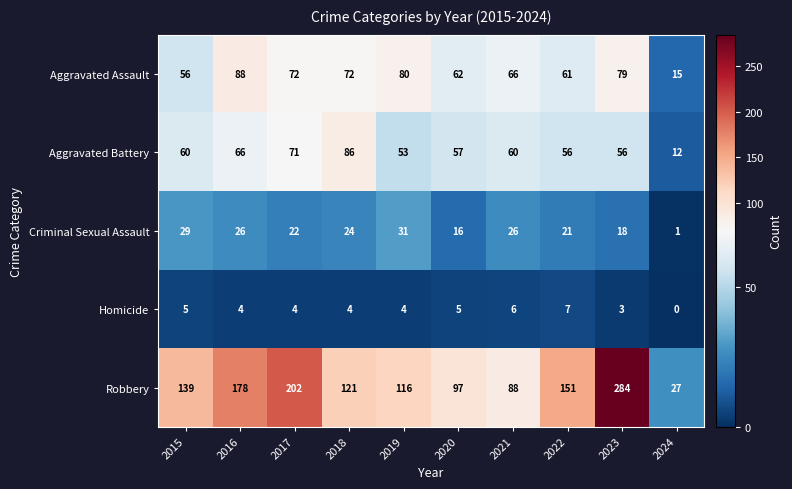

At which category is the sum across all series the highest?

2023